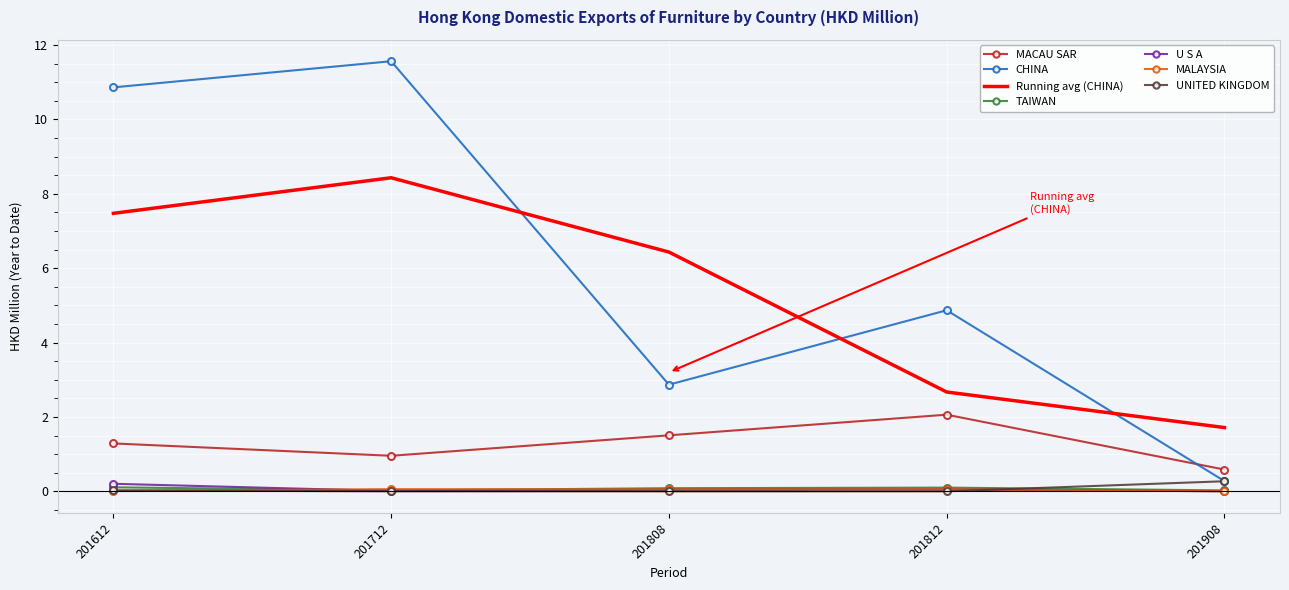

What are all the series names shown in the legend?

MACAU SAR, CHINA, Running avg (CHINA), TAIWAN, U S A, MALAYSIA, UNITED KINGDOM